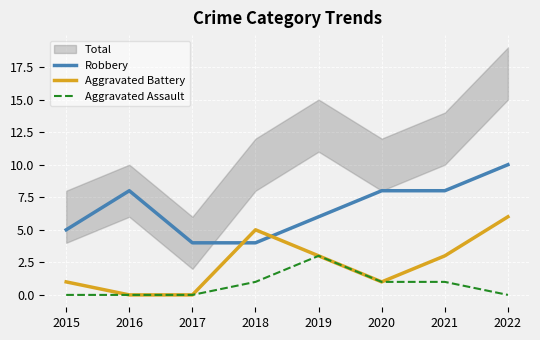

Rank the series at 2015 from highest to lowest value.

Robbery, Aggravated Battery, Aggravated Assault